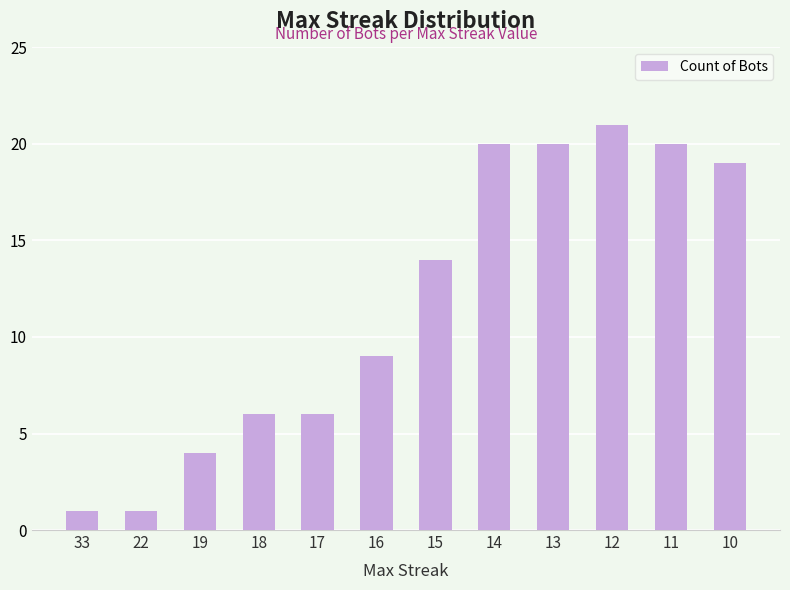

What is the sum of the values at 10 and 16?

28